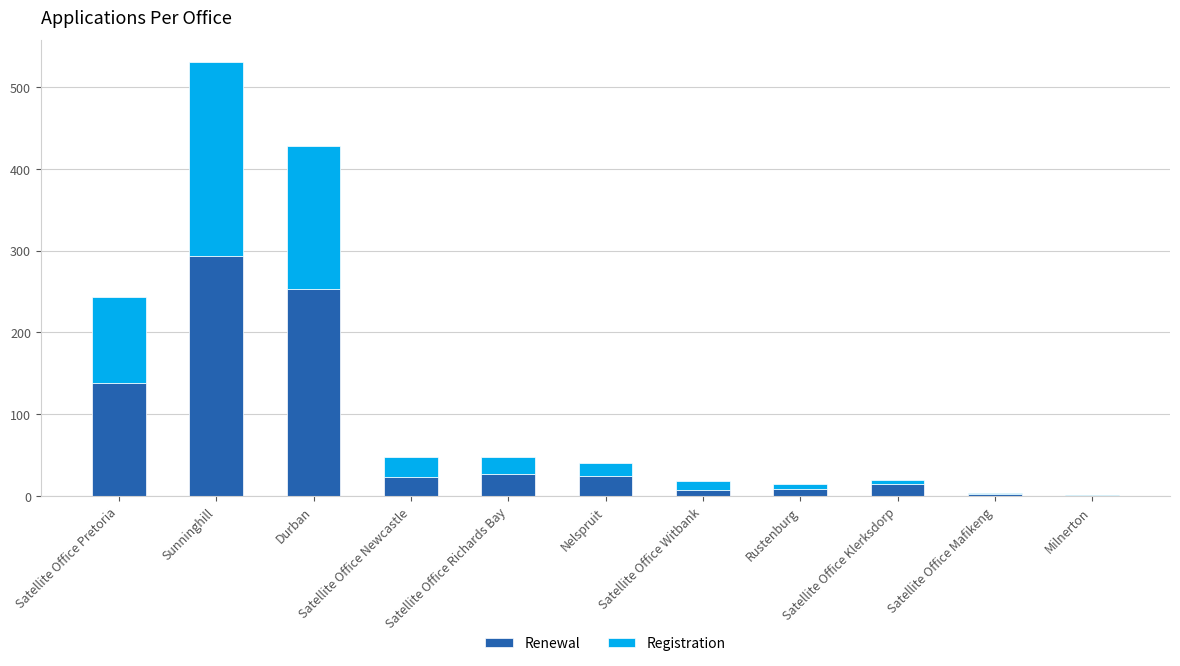

What is the sum of all Renewal values?

795